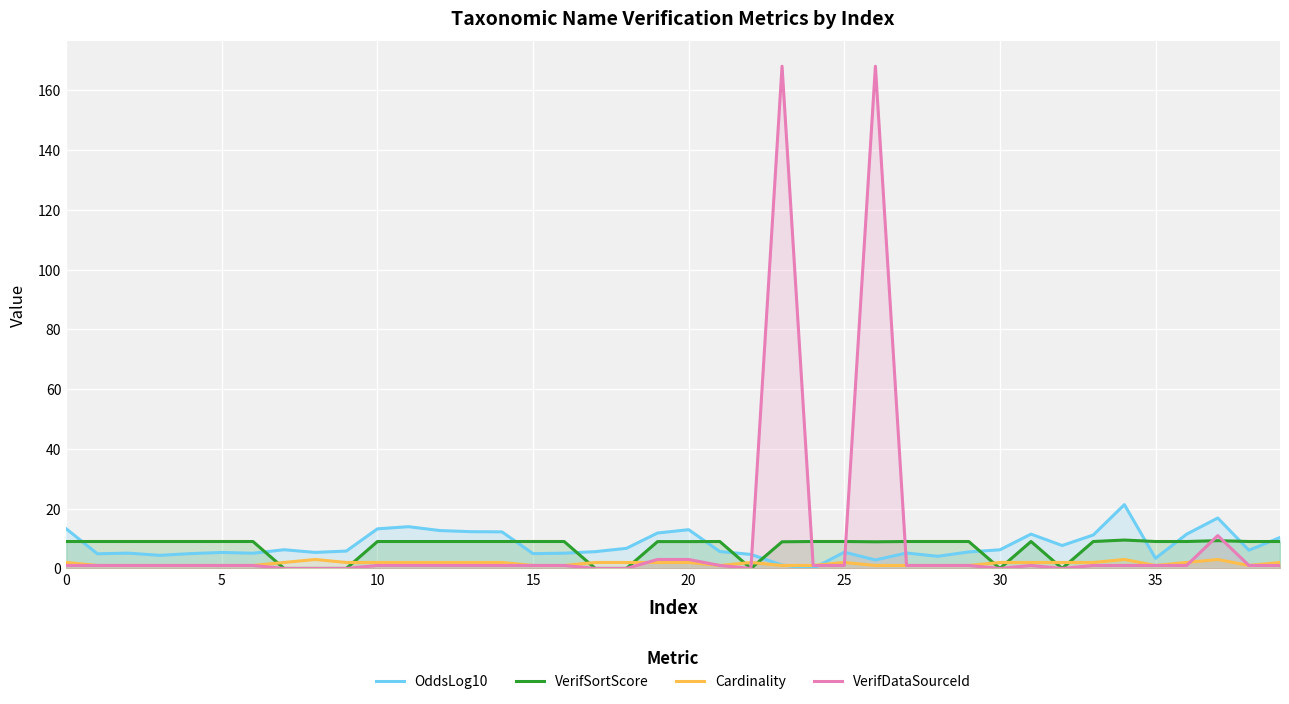

What is the maximum value for VerifDataSourceId?

168.0